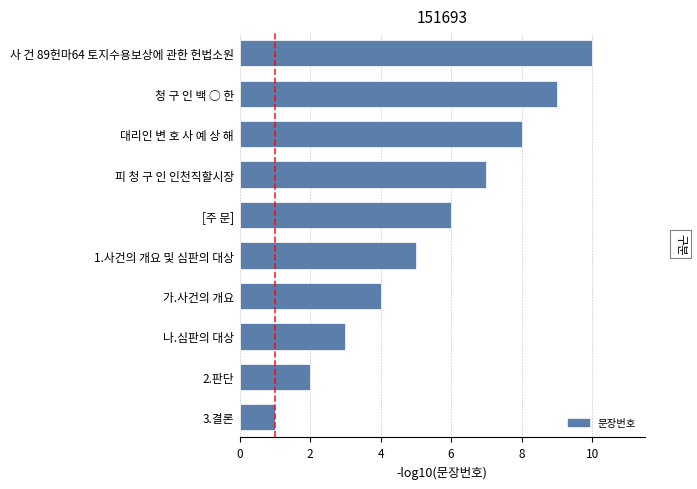

Between 대리인 변 호 사 예 상 해 and 3.결론, which is larger?

대리인 변 호 사 예 상 해